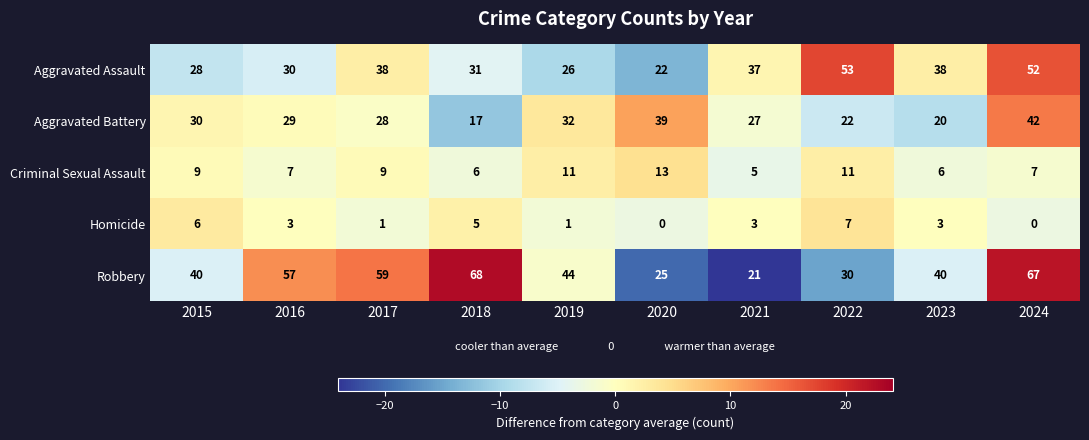

Which category has the lowest value in the Aggravated Battery series?

2018